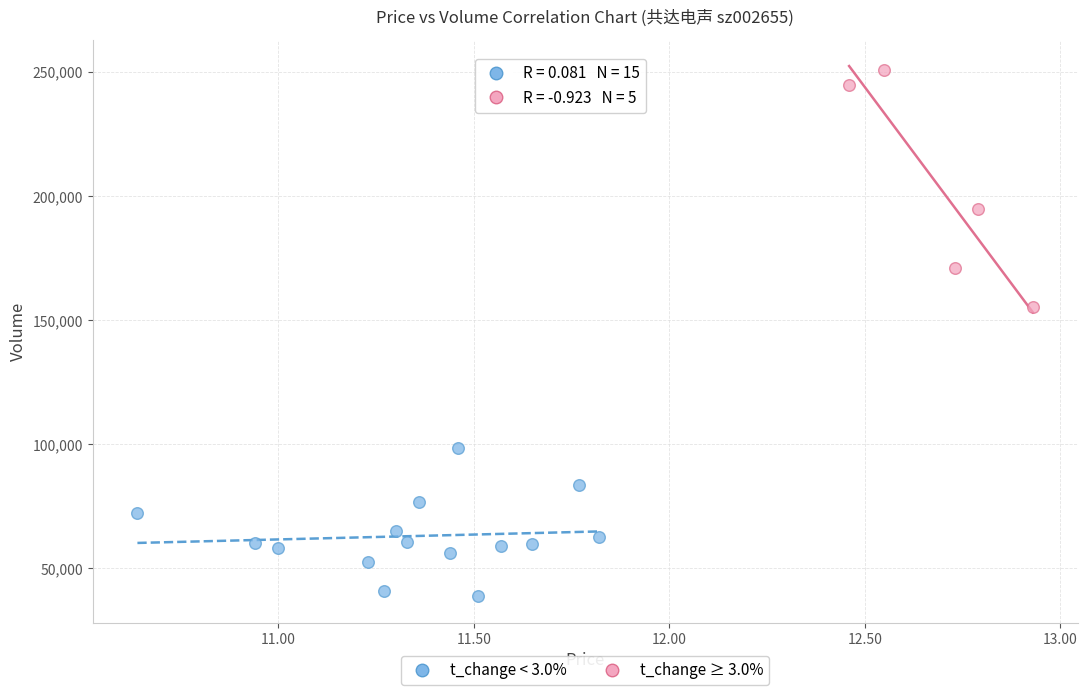

Which series reaches the maximum Y coordinate?

t_change ≥ 3.0%